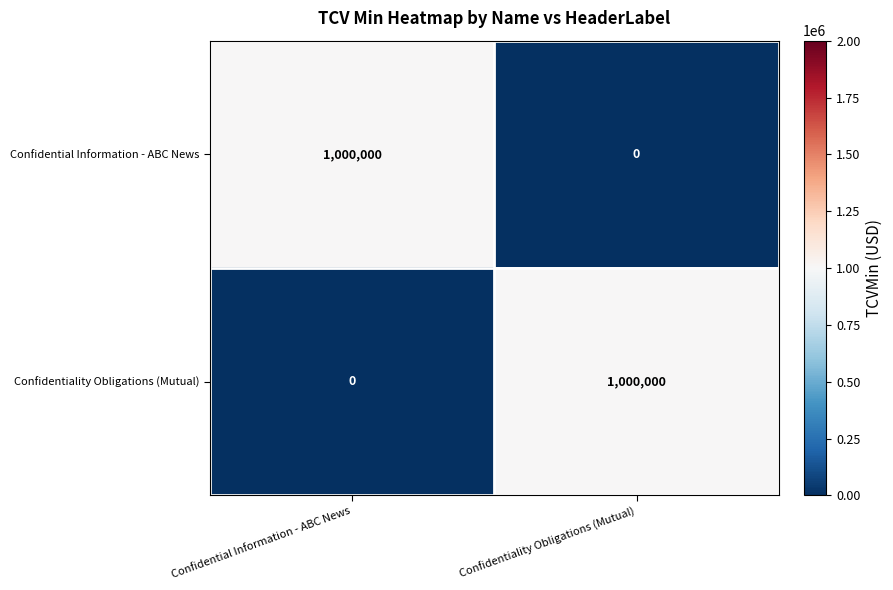

Is the value of Confidentiality Obligations (Mutual) at Confidentiality Obligations (Mutual) greater than the value of Confidential Information - ABC News at Confidentiality Obligations (Mutual)?

Yes